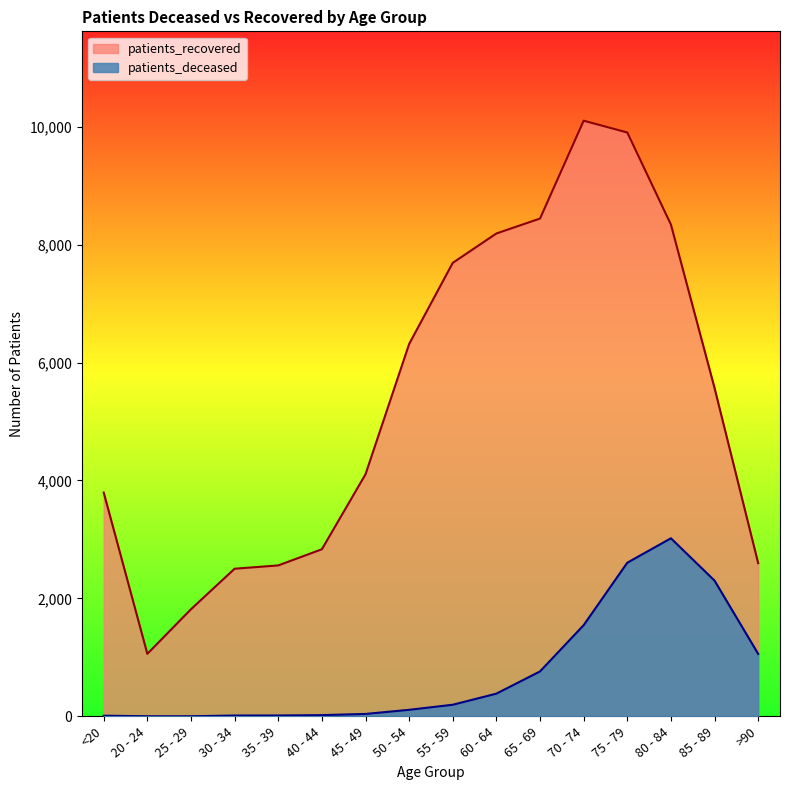

At which label does patients_recovered first exceed 5567?

50 - 54